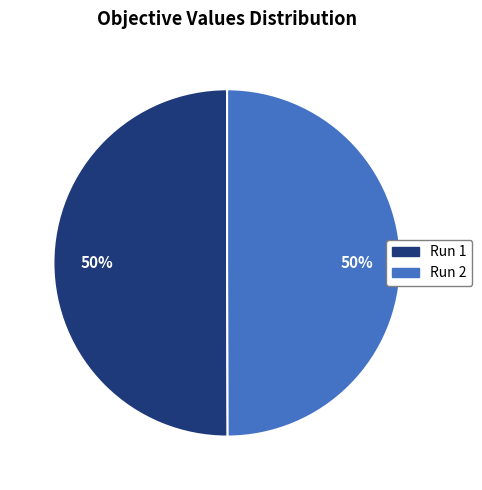

How many slices are in this pie chart?

2